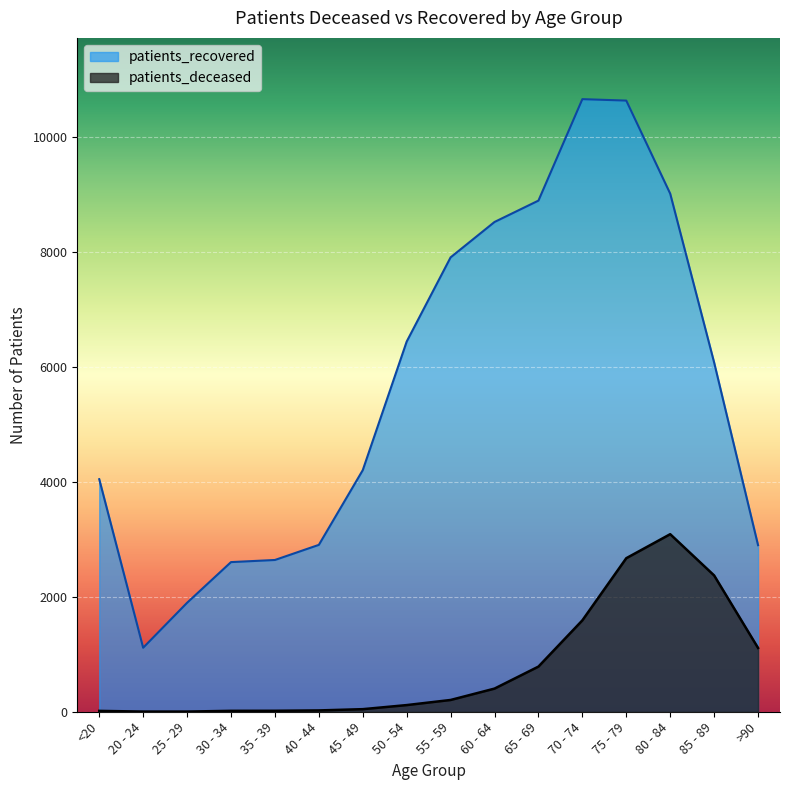

How many interior local peaks does the patients_recovered series have?

1